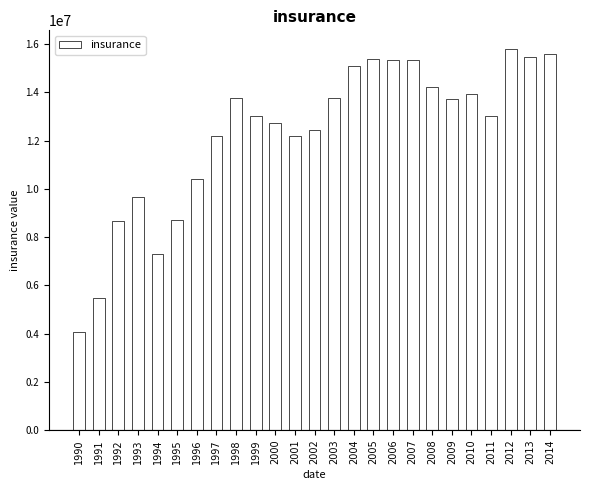

Between 2003 and 1993, which is larger?

2003